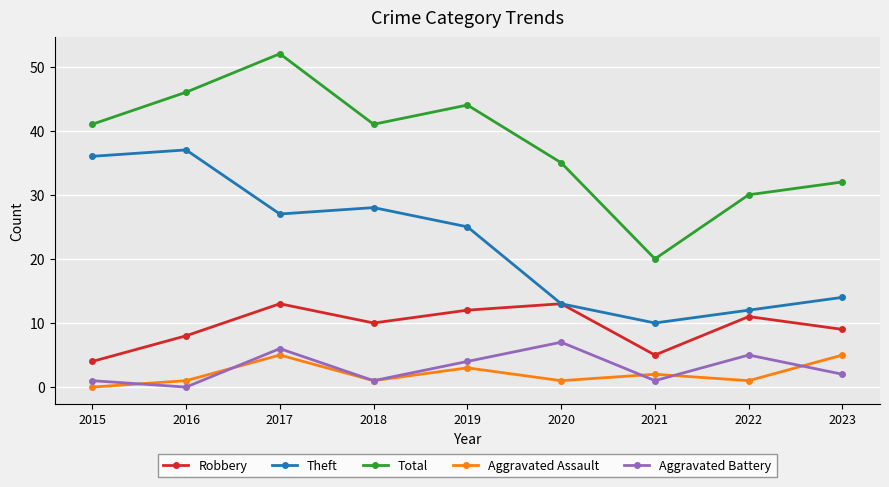

Where is Robbery nearest to the value 8?

2016